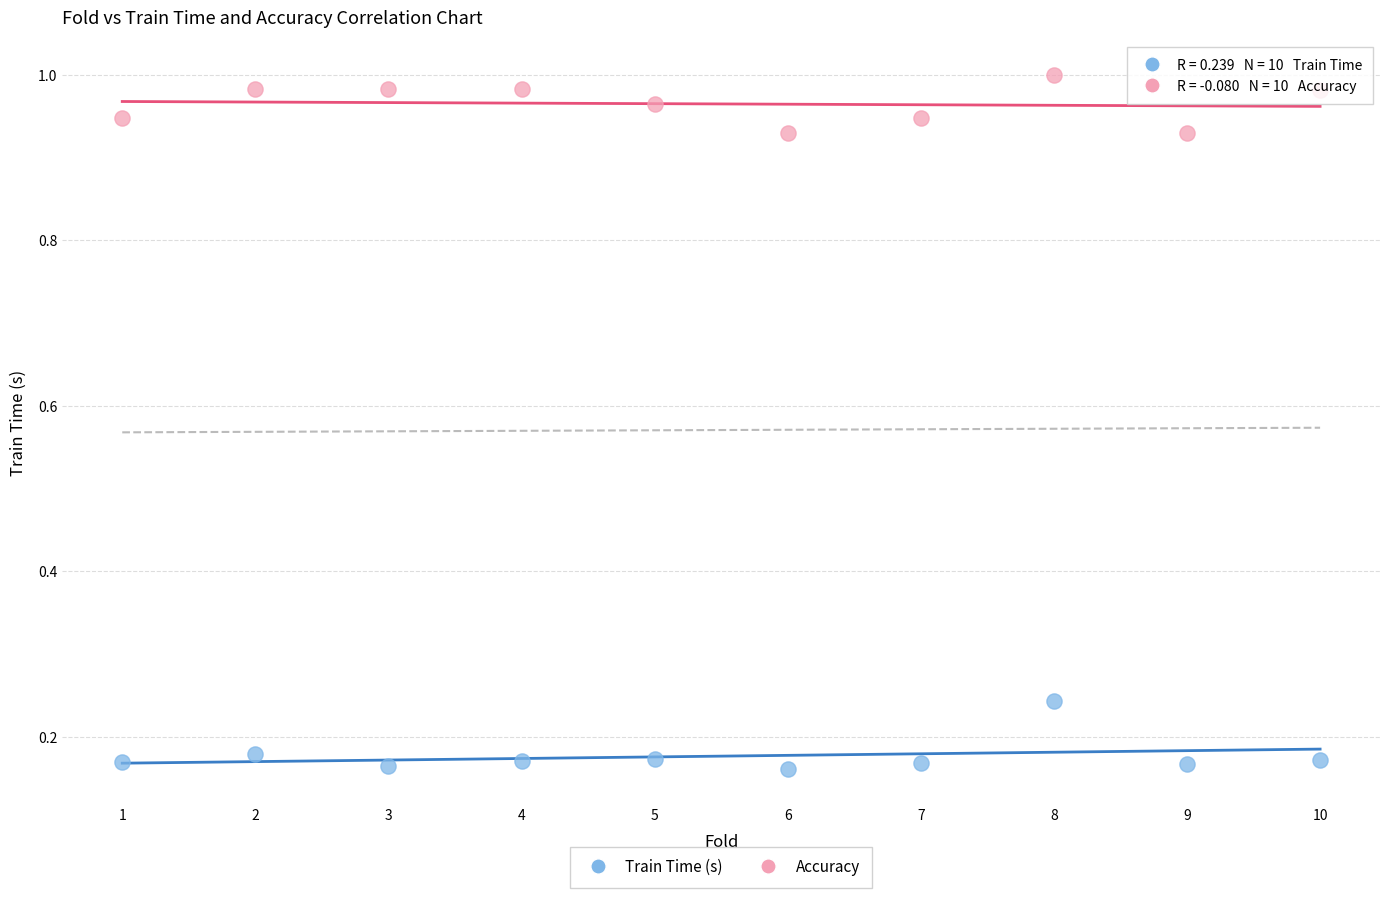

Which series contains the lowest Y value?

Train Time (s)